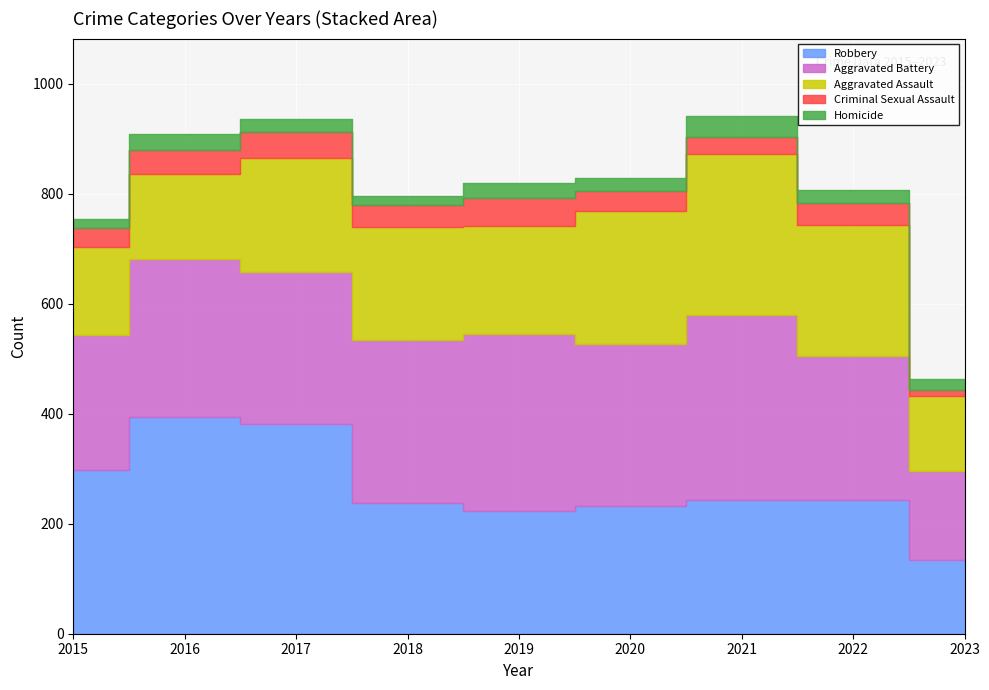

Reading left to right, extract all data points from this chart.

Robbery: 2015=297	2016=394	2017=381	2018=237	2019=224	2020=233	2021=244	2022=244	2023=134
Aggravated Battery: 2015=246	2016=288	2017=277	2018=297	2019=321	2020=294	2021=336	2022=261	2023=162
Aggravated Assault: 2015=160	2016=154	2017=207	2018=206	2019=197	2020=242	2021=292	2022=239	2023=136
Criminal Sexual Assault: 2015=34	2016=43	2017=47	2018=40	2019=51	2020=36	2021=32	2022=40	2023=12
Homicide: 2015=17	2016=29	2017=24	2018=15	2019=27	2020=24	2021=37	2022=23	2023=20